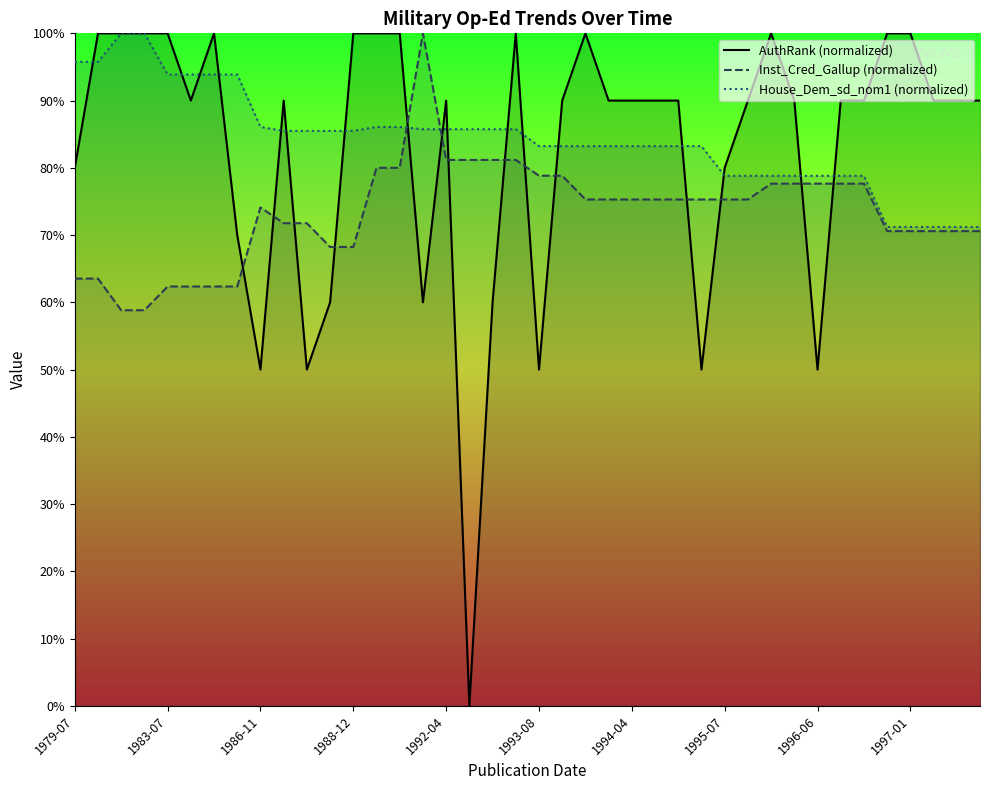

What is the difference between the second highest and second lowest values in the AuthRank (normalized) series?

50.0